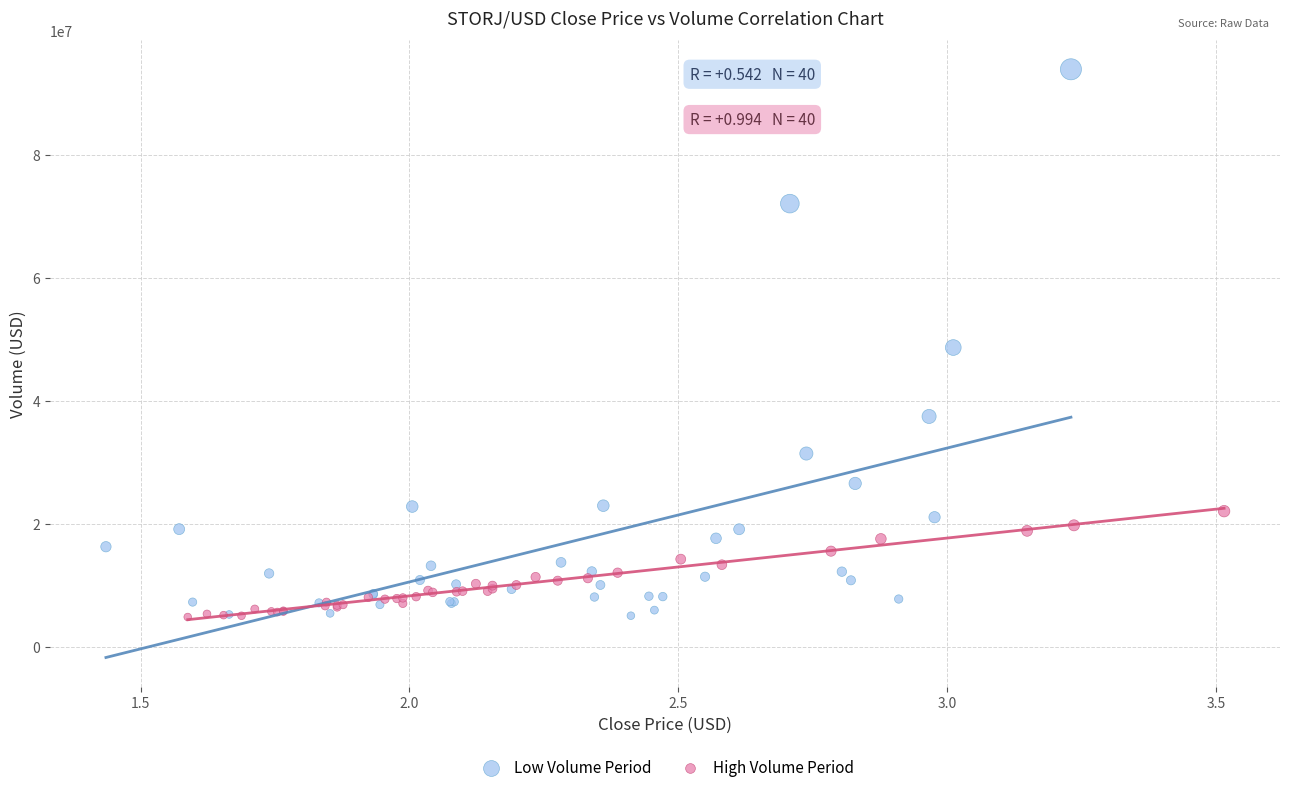

Which series reaches the maximum Y coordinate?

Low Volume Period